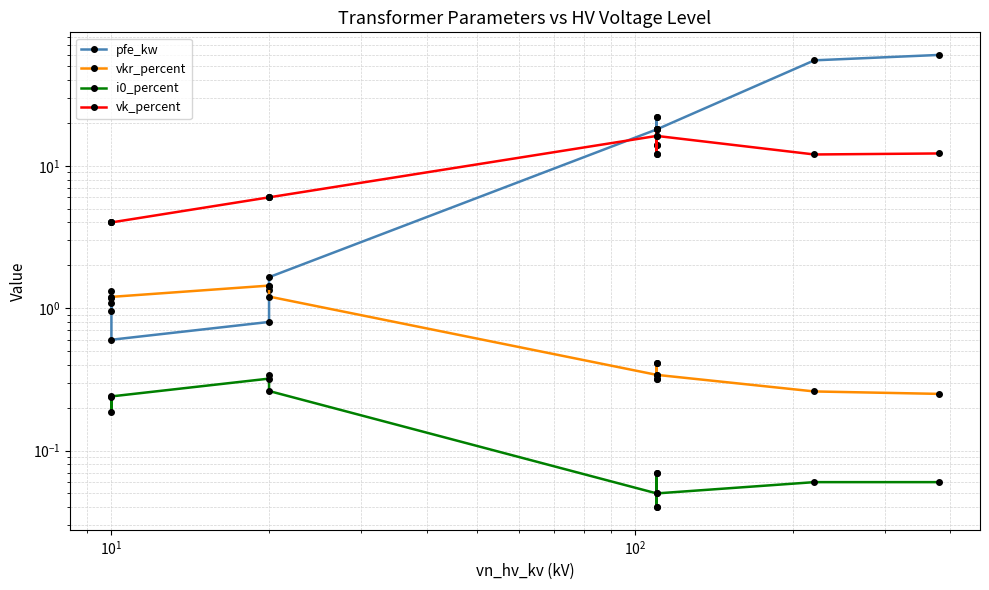

Reading left to right, list all the values displayed in this chart.

pfe_kw: 0.9	1.2	0.6	0.8	1.4	1.6	18.0	22.0	14.0	22.0	14.0	18.0	55.0	60.0
vkr_percent: 1.3	1.1	1.2	1.4	1.4	1.2	0.3	0.3	0.4	0.3	0.4	0.3	0.3	0.2
i0_percent: 0.2	0.2	0.2	0.3	0.3	0.3	0.1	0.0	0.1	0.0	0.1	0.1	0.1	0.1
vk_percent: 4.0	4.0	4.0	6.0	6.0	6.0	16.2	18.0	12.0	18.0	12.0	16.2	12.0	12.2